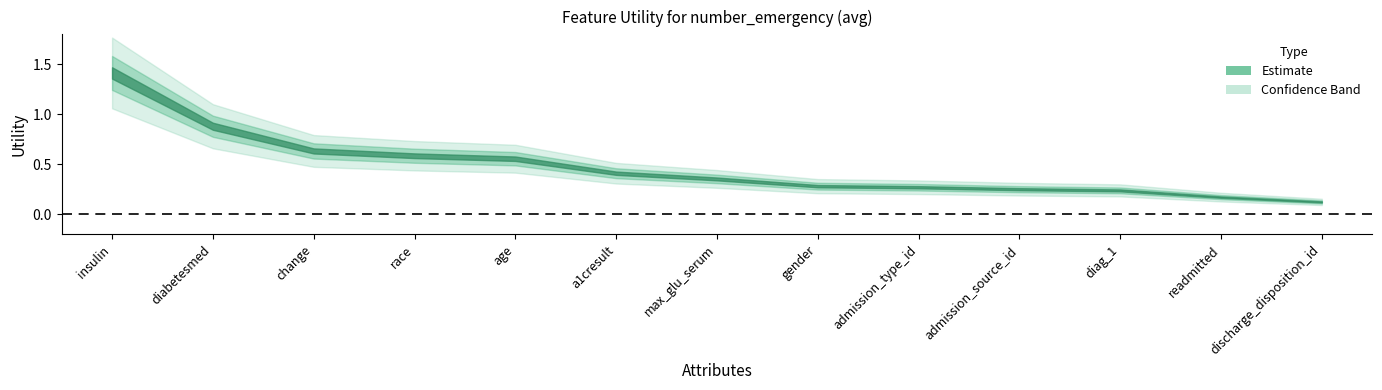

What is the value of the 2nd point from the left?

0.9